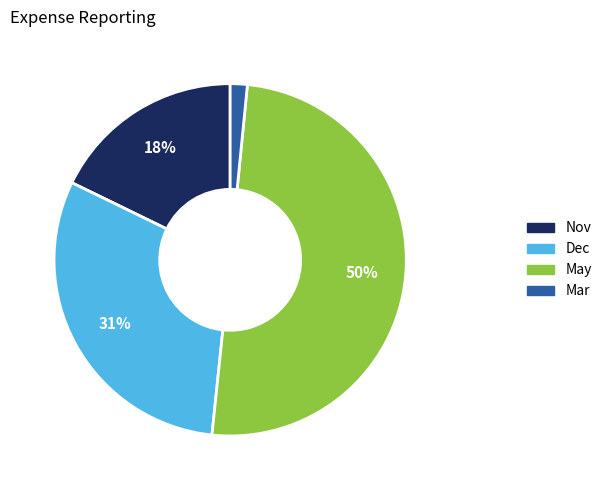

What is the ratio of the value at May to the value at Dec?

1.6